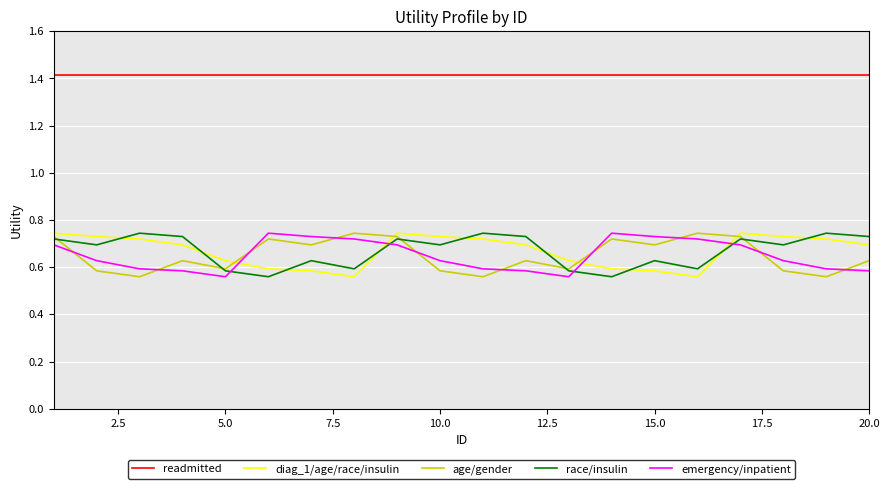

True or false: emergency/inpatient and readmitted intersect in this chart.

False